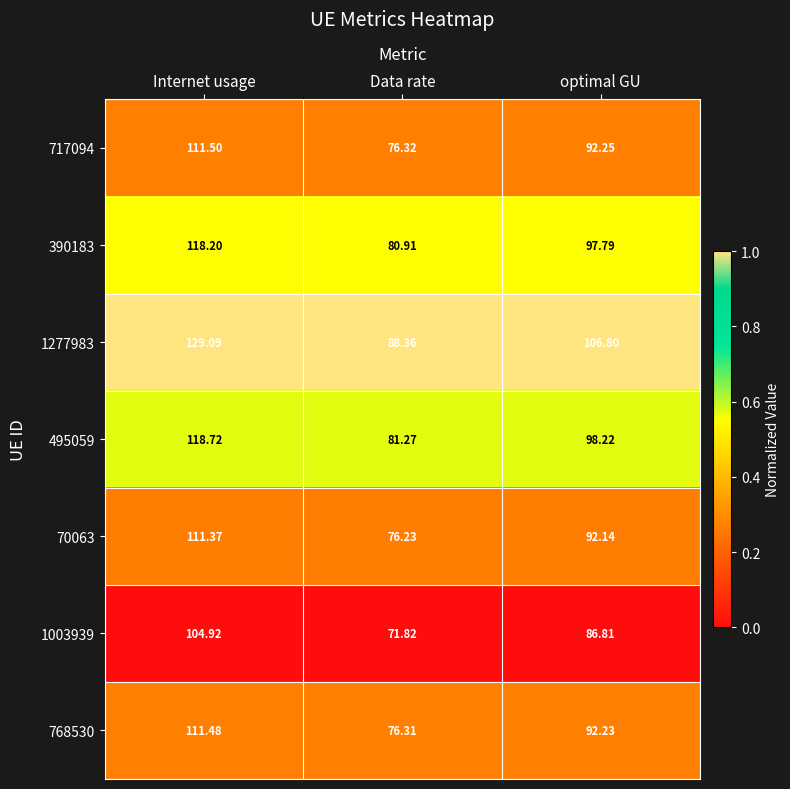

Which label corresponds to the largest value in the chart?

Internet usage